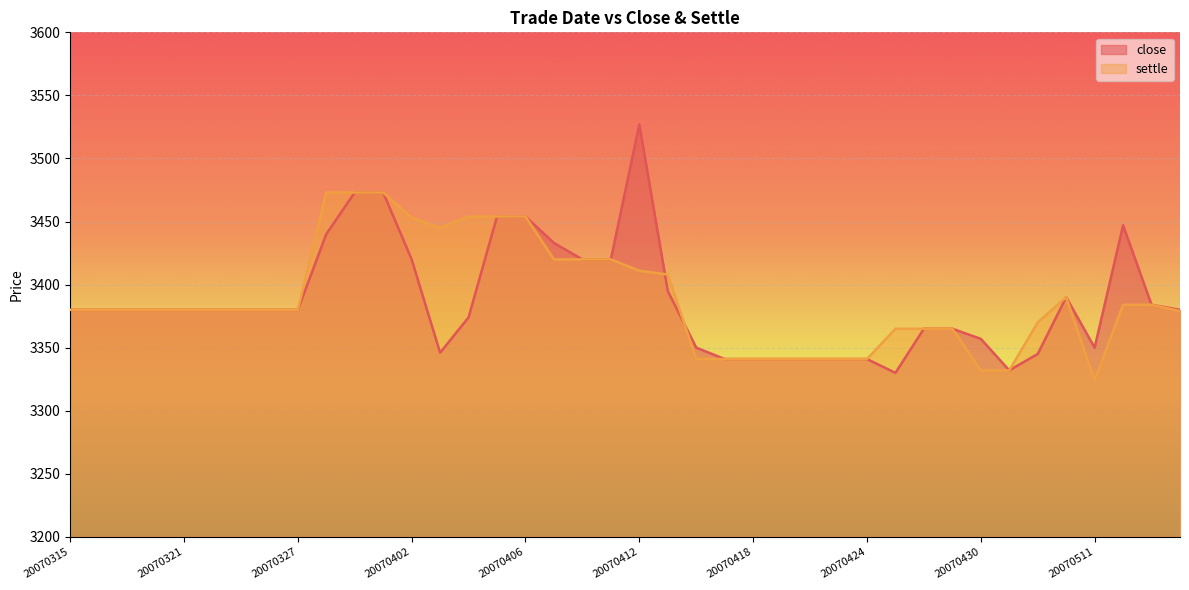

Where do settle and close first cross each other?

20070412 and 20070413